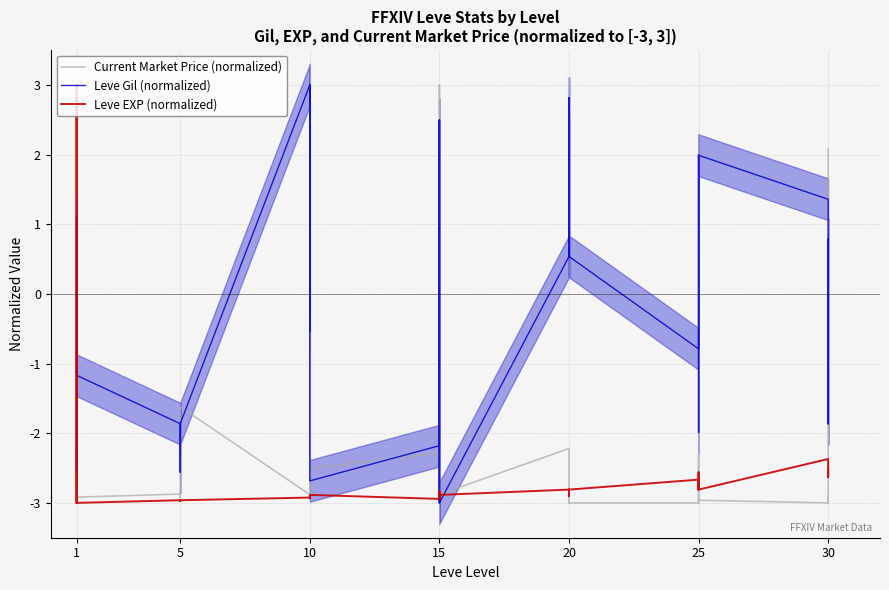

Does the chart display data point markers on the line(s)?

No